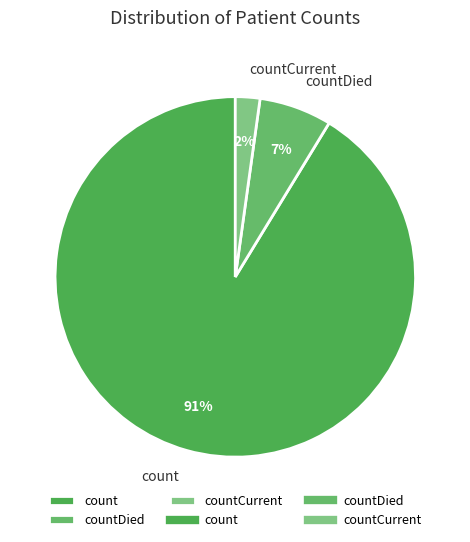

Between countDied and countCurrent, which is larger?

countDied